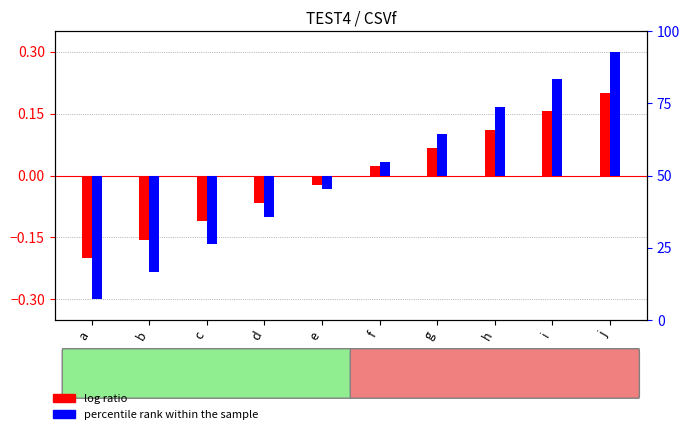

What is the approximate value of log ratio at b?

-0.2